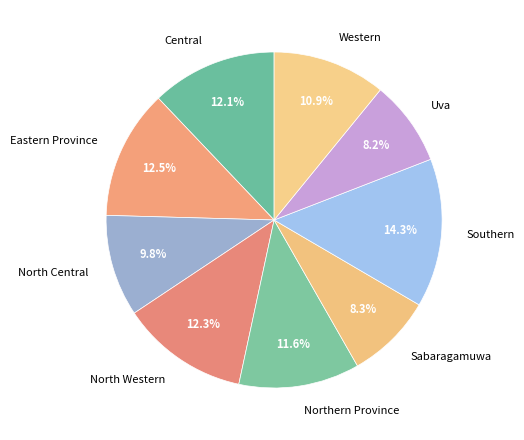

What is the ratio of the value at North Western to the value at Northern Province?

1.1